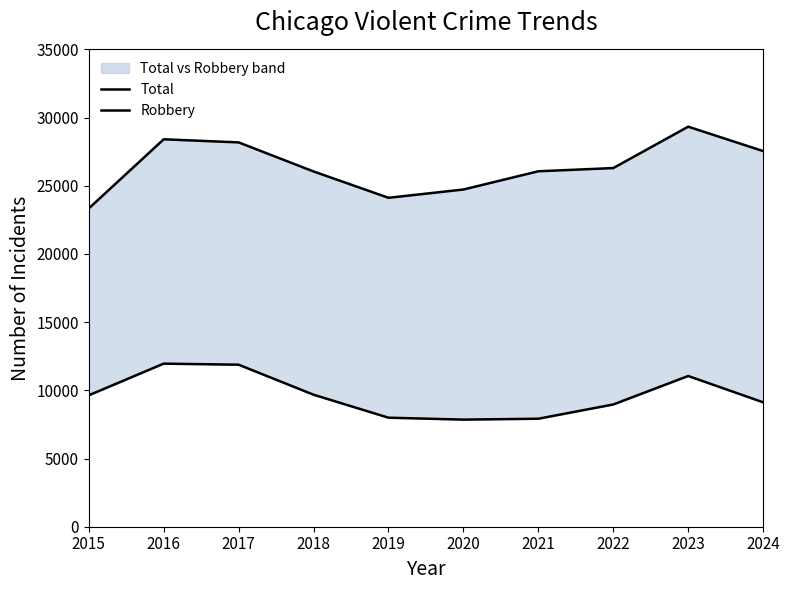

True or false: Robbery has more than 0 points higher than both neighbors.

True